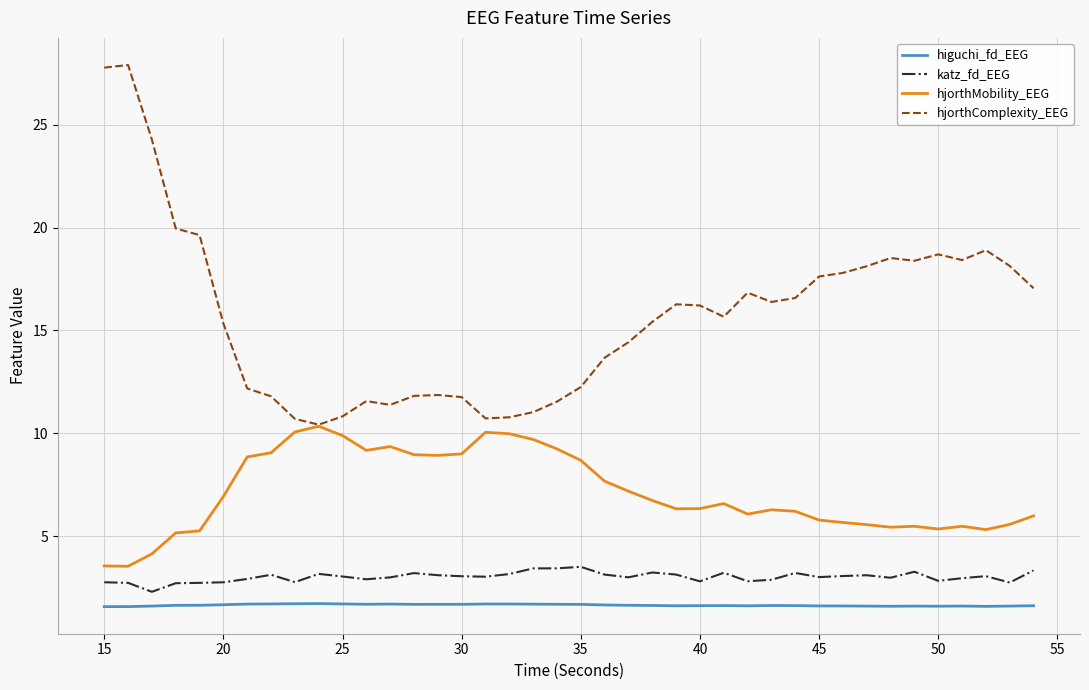

True or false: hjorthComplexity_EEG and katz_fd_EEG intersect in this chart.

False